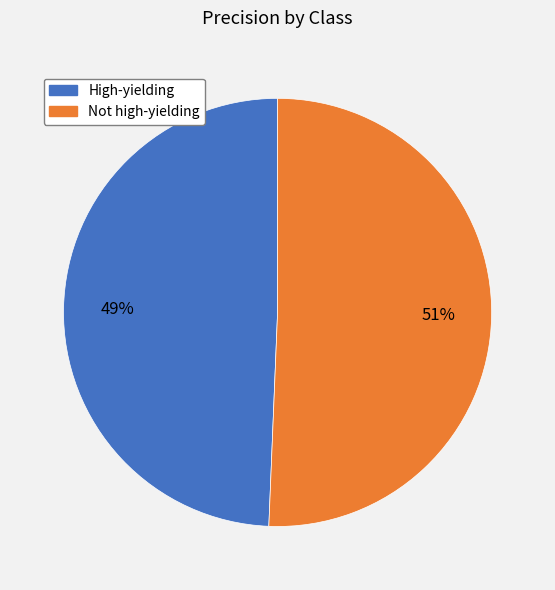

Which category has the biggest portion of the pie?

Not high-yielding